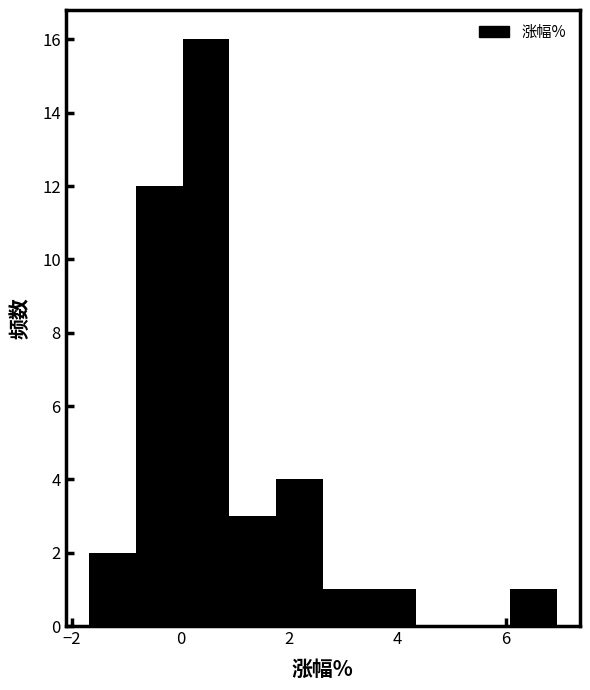

Over which range of the x-axis is the bar tallest?

0.0 to 1.0